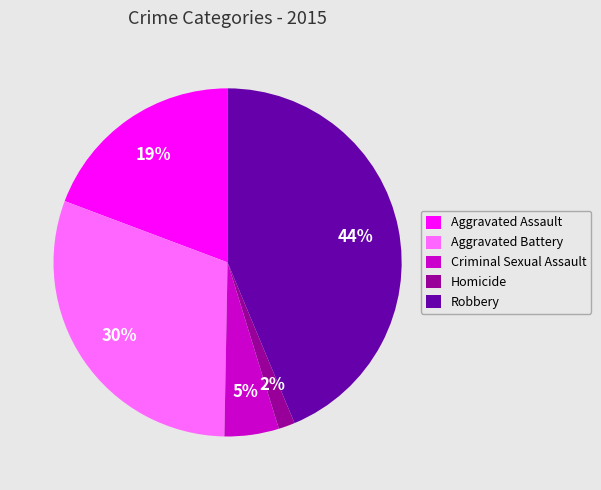

Which category has the biggest portion of the pie?

Robbery